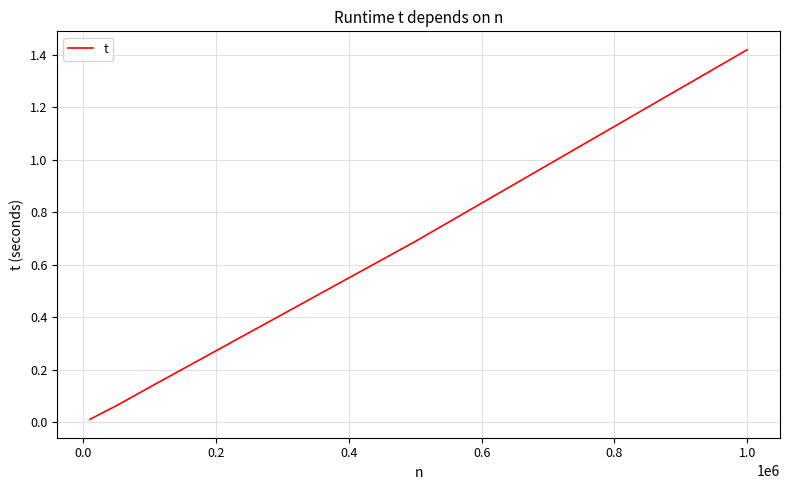

What is the sum of all values?

2.3